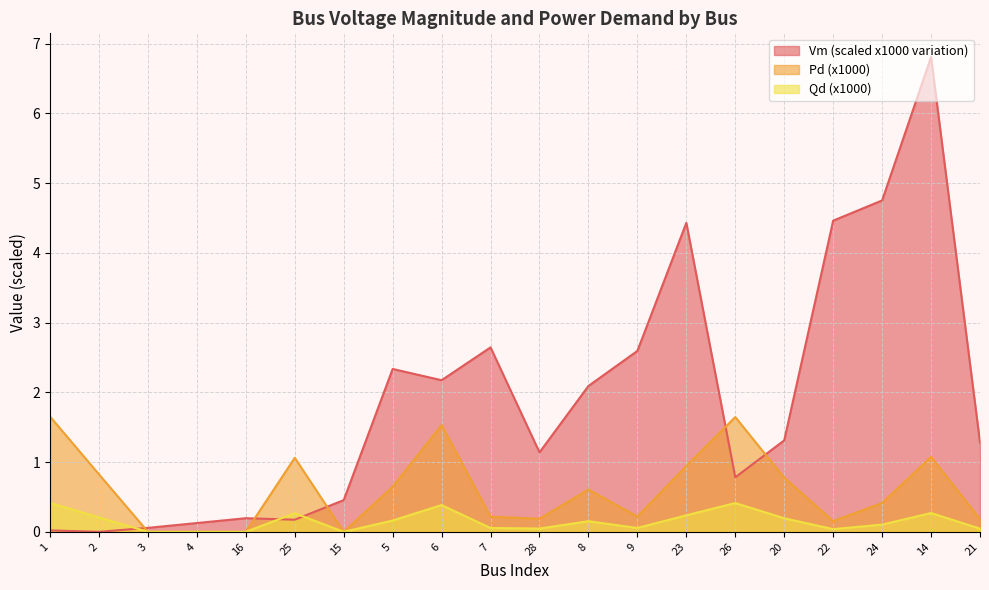

Is the value of Pd at 6 greater than the value of Qd at 26?

Yes